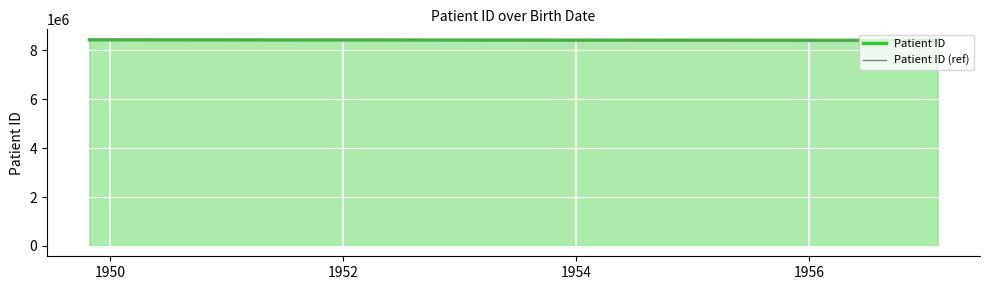

How many series are shown in this chart?

2